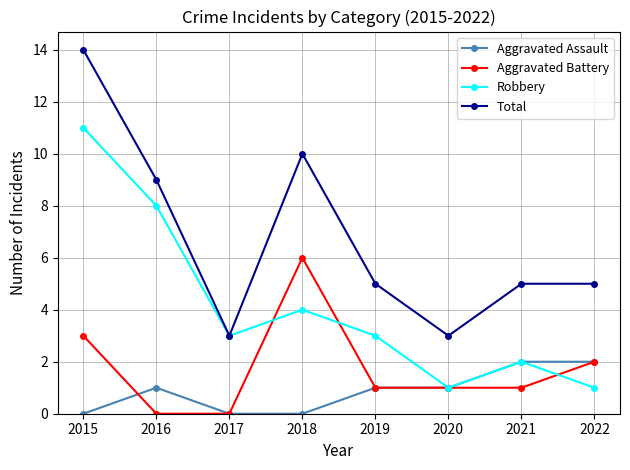

At which category does the chart reach its peak across all series?

2015